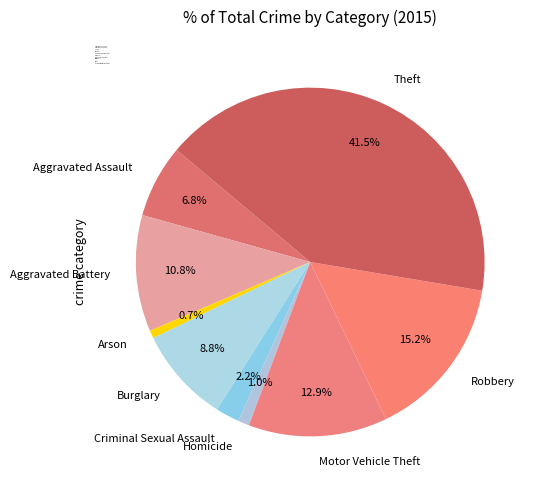

True or false: Robbery accounts for 4% of the total.

False